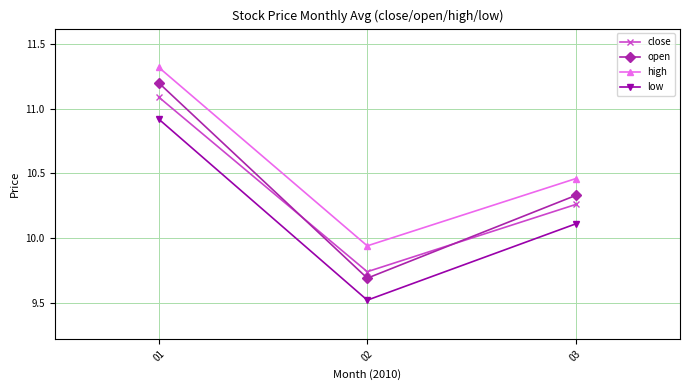

Count the number of data series in this chart.

4